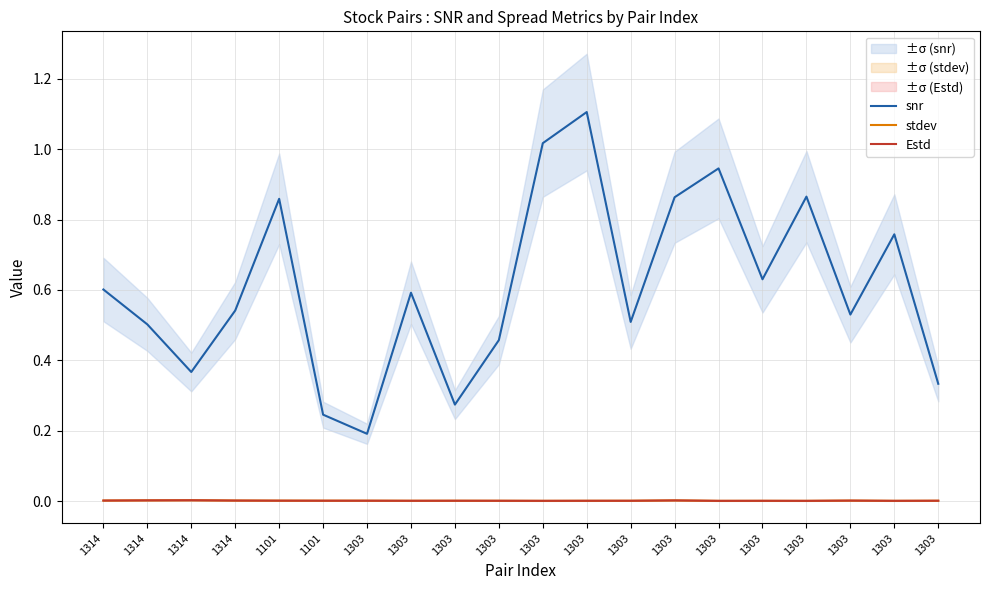

Does the chart display data point markers on the line(s)?

No